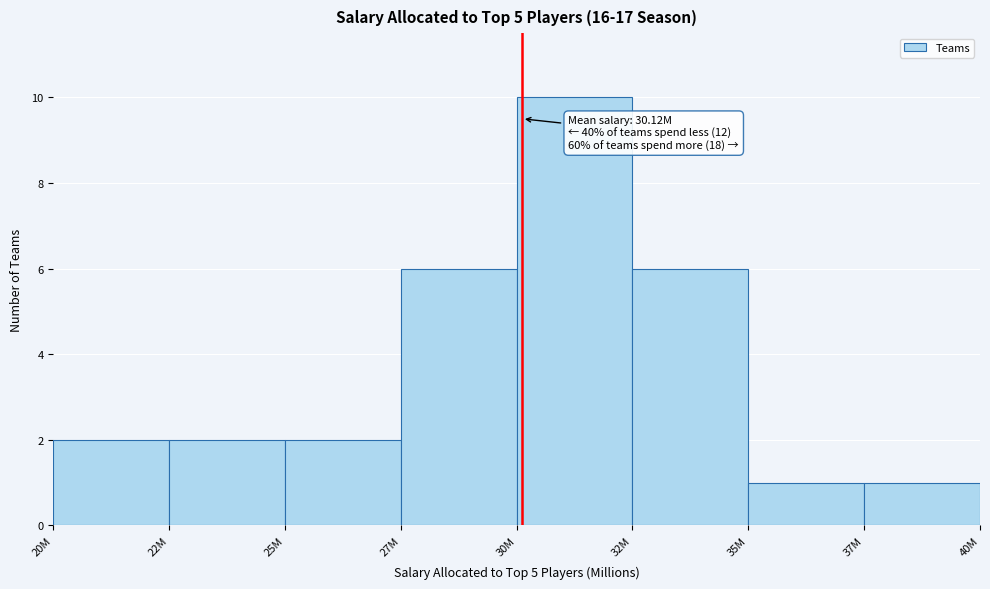

Reading left to right, extract all data points from this chart.

2	2	2	6	10	6	1	1